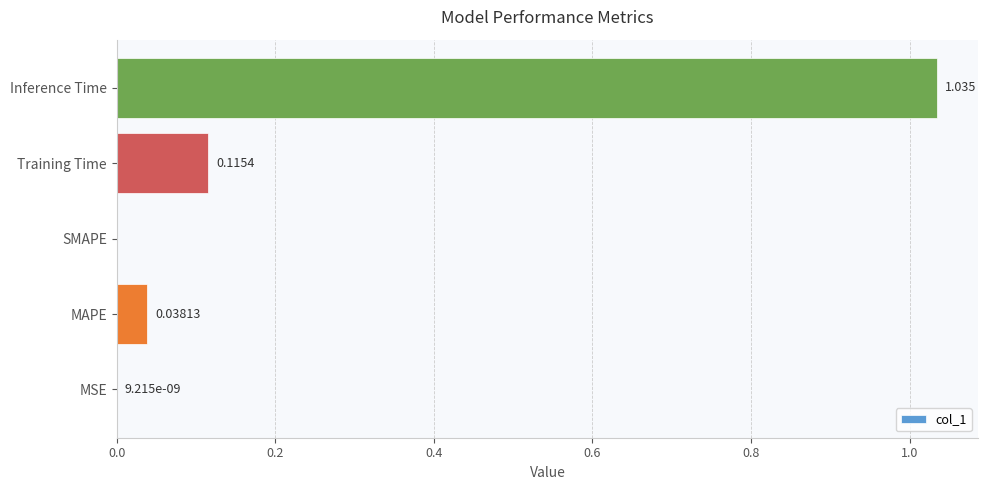

Between Training Time and MAPE, which is larger?

Training Time